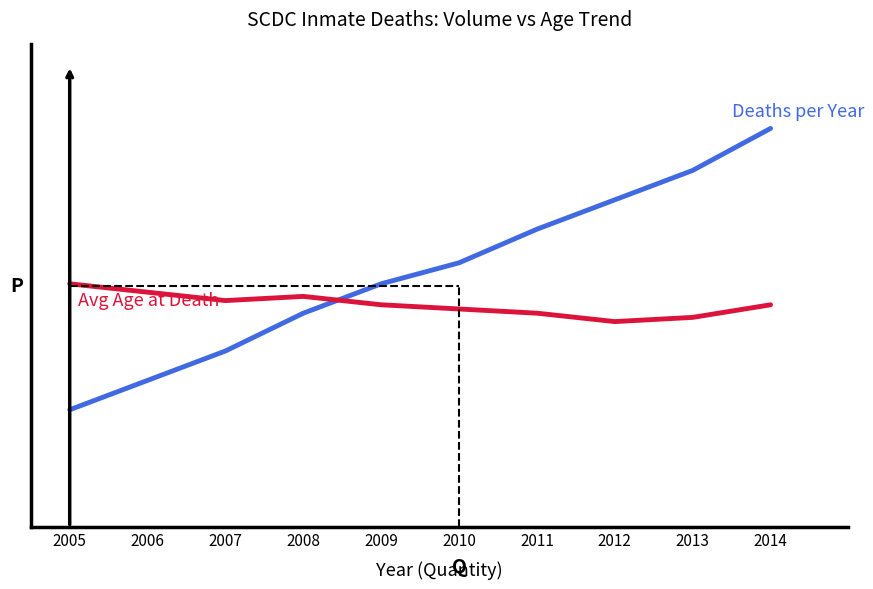

Is this an area chart (filled region under the line)?

No